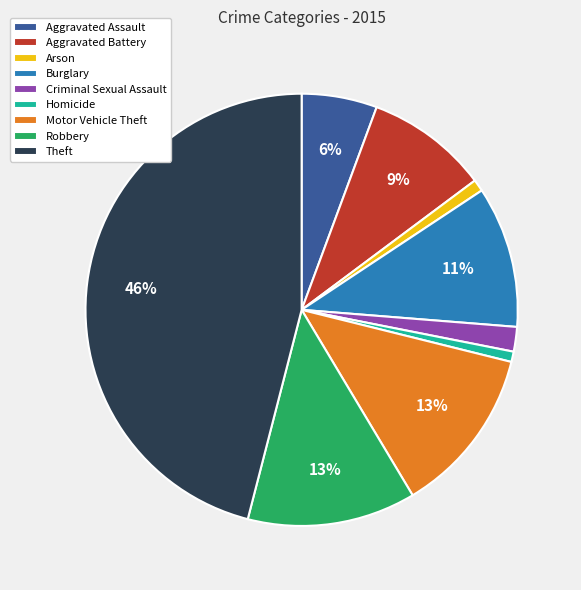

True or false: Arson accounts for 10% of the total.

False